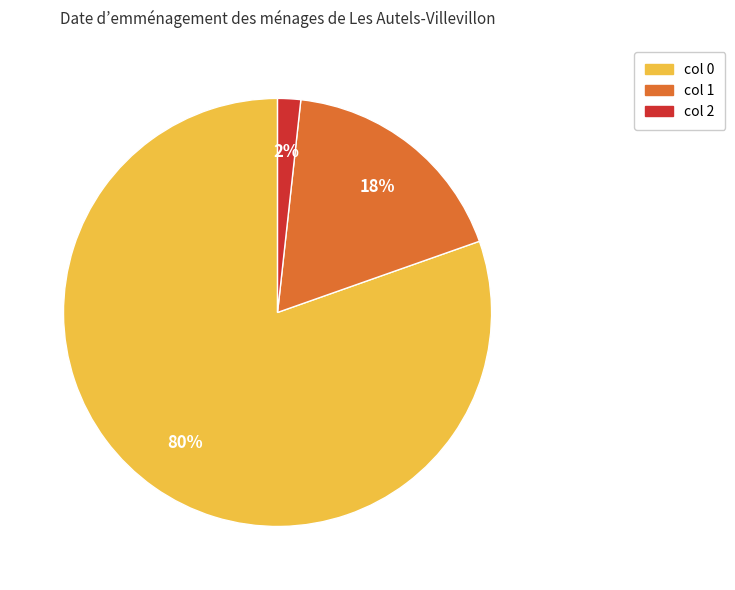

How many slices are in this pie chart?

3